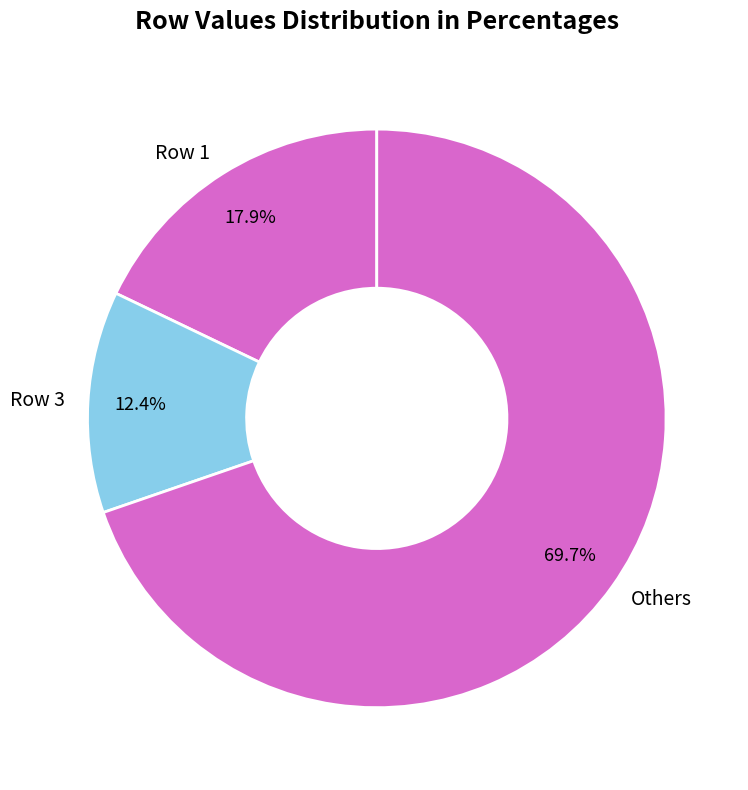

Is Row 1 the majority of the pie?

No